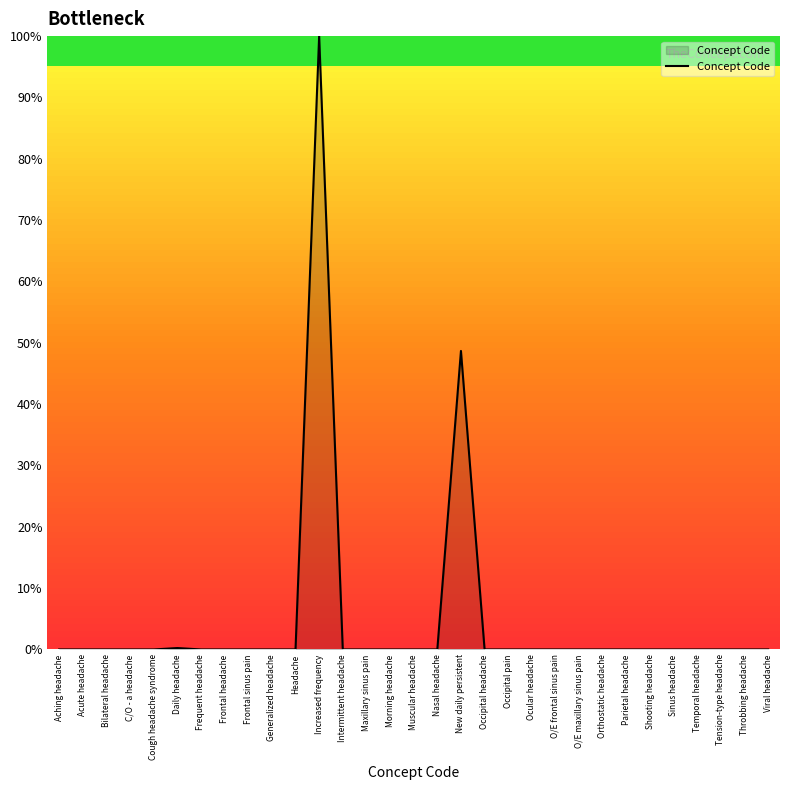

What is the difference between the maximum and minimum values?

100.0